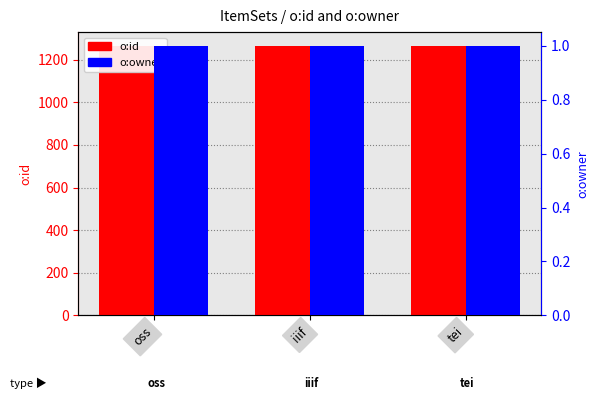

How many data points in o:id are above 1265?

1